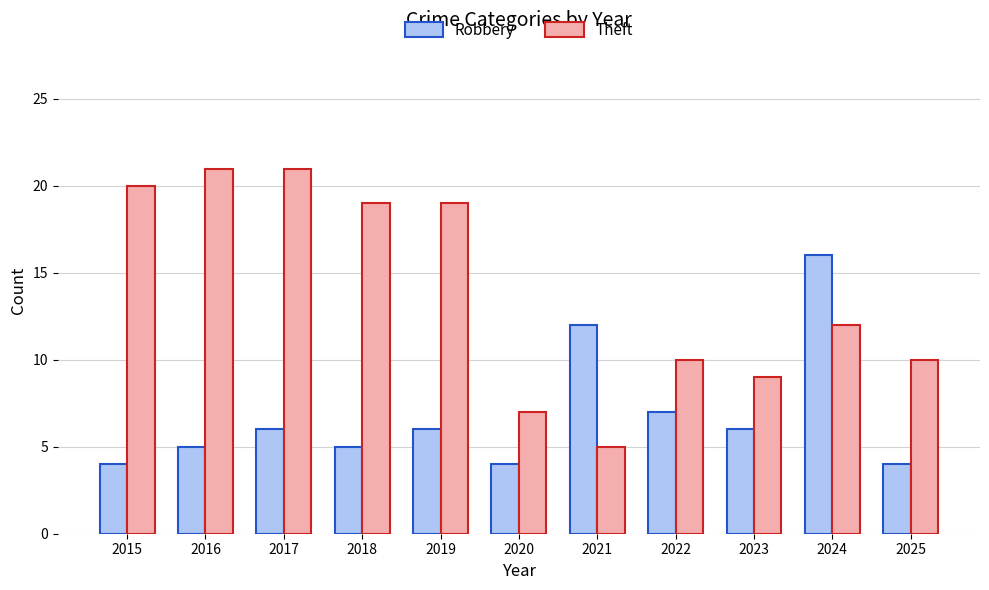

At which label does Robbery reach its peak?

2024